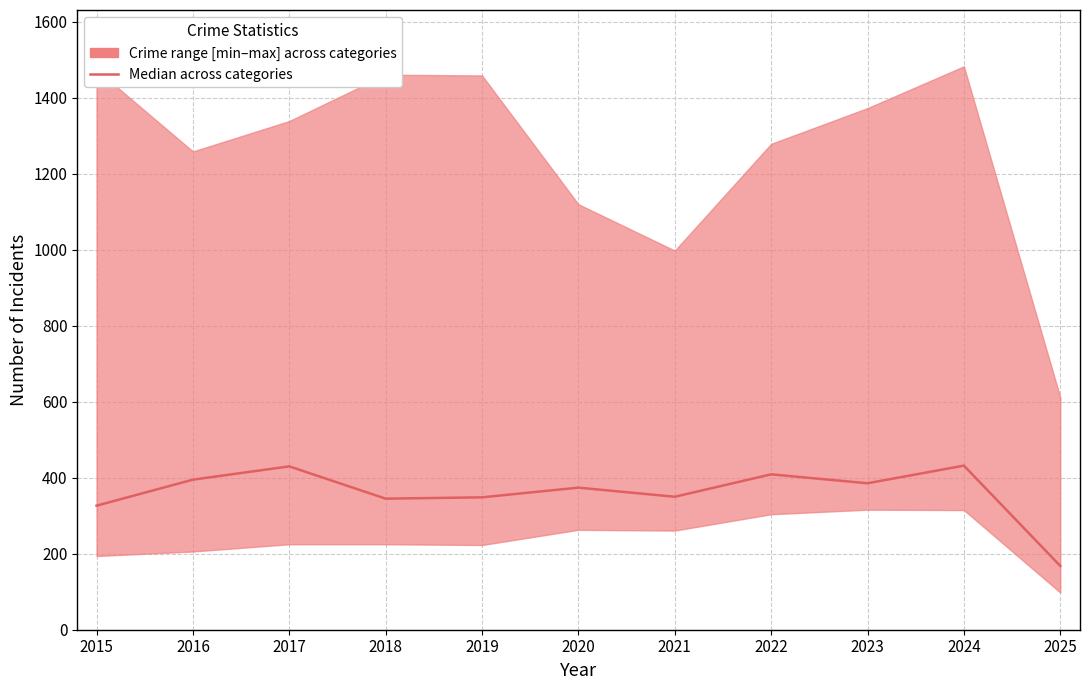

What is the sum of the values at 2022 and 2021?

759.0